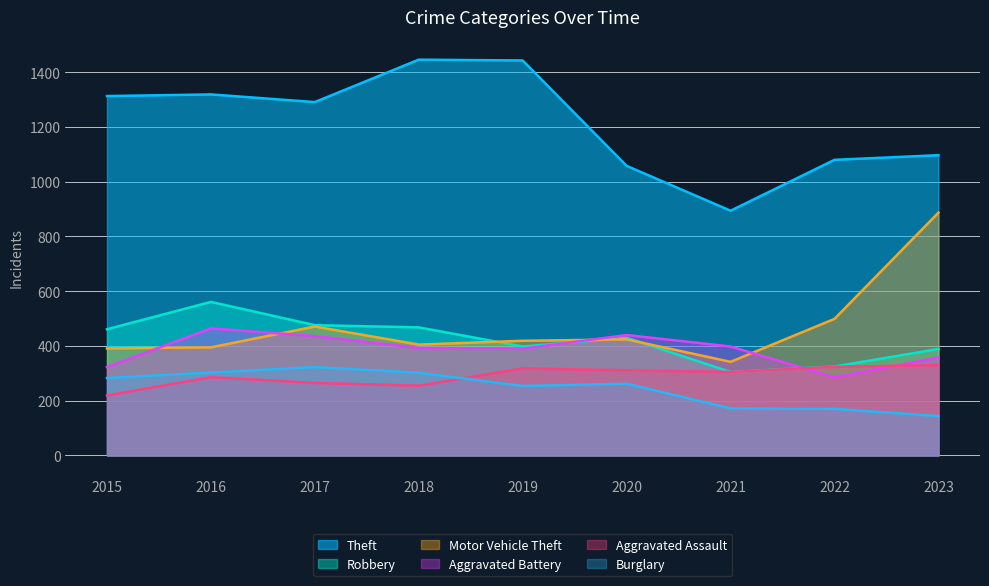

What are all the series names shown in the legend?

Theft, Robbery, Motor Vehicle Theft, Aggravated Battery, Aggravated Assault, Burglary